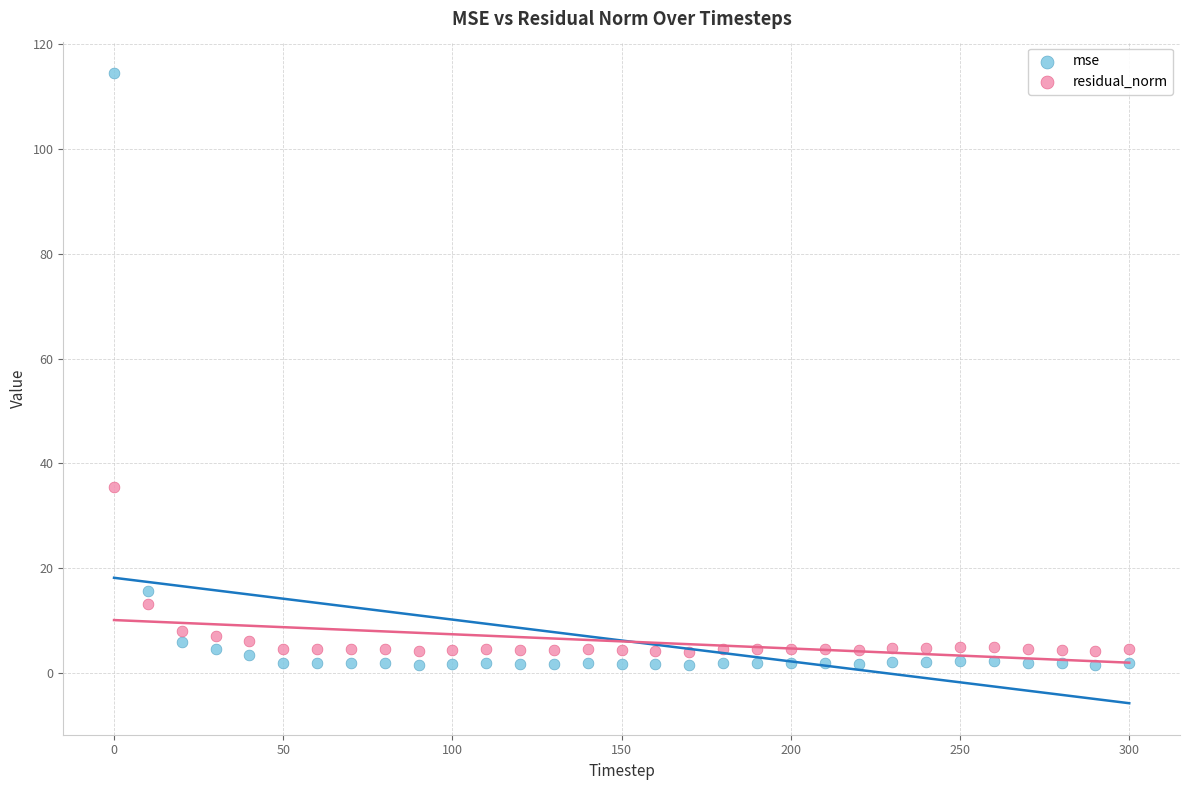

Across all data points, what is the range of X values (max minus min)?

300.0